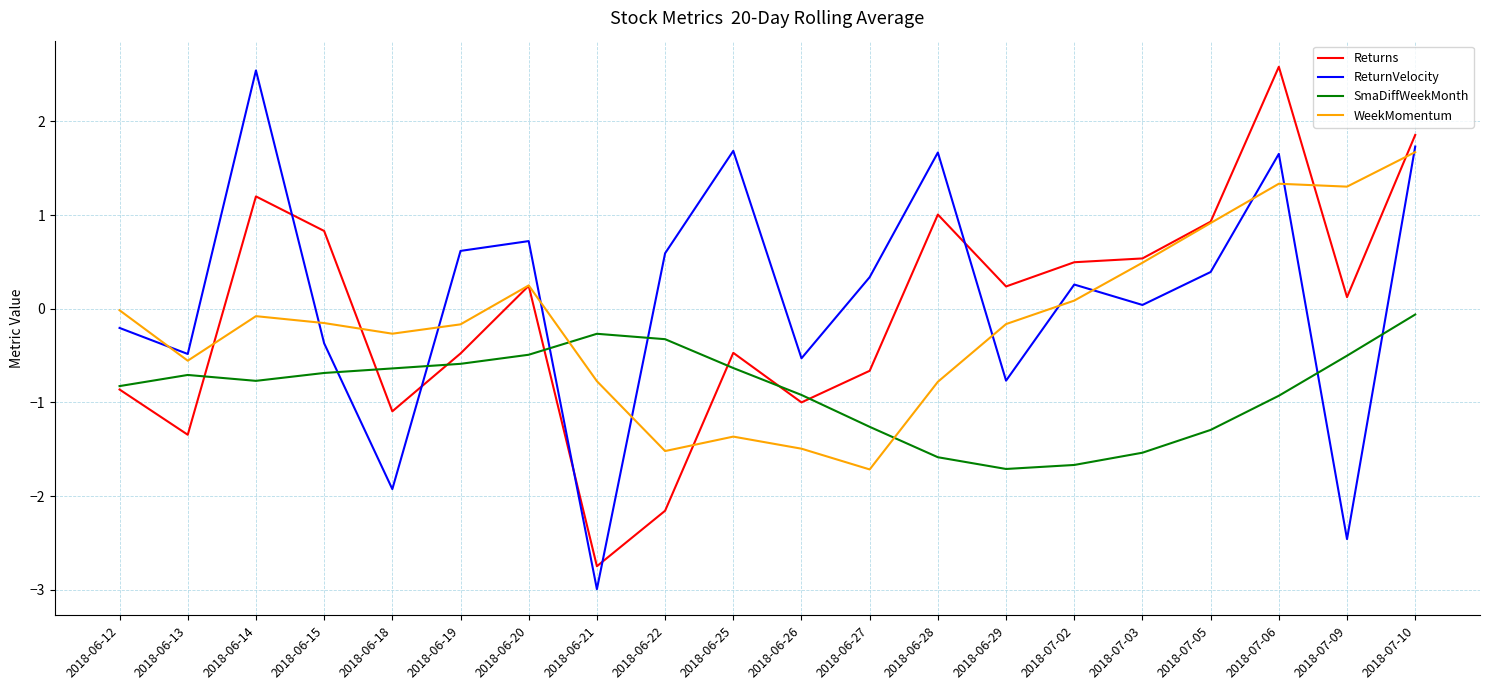

At which category is the sum across all series the highest?

2018-07-10